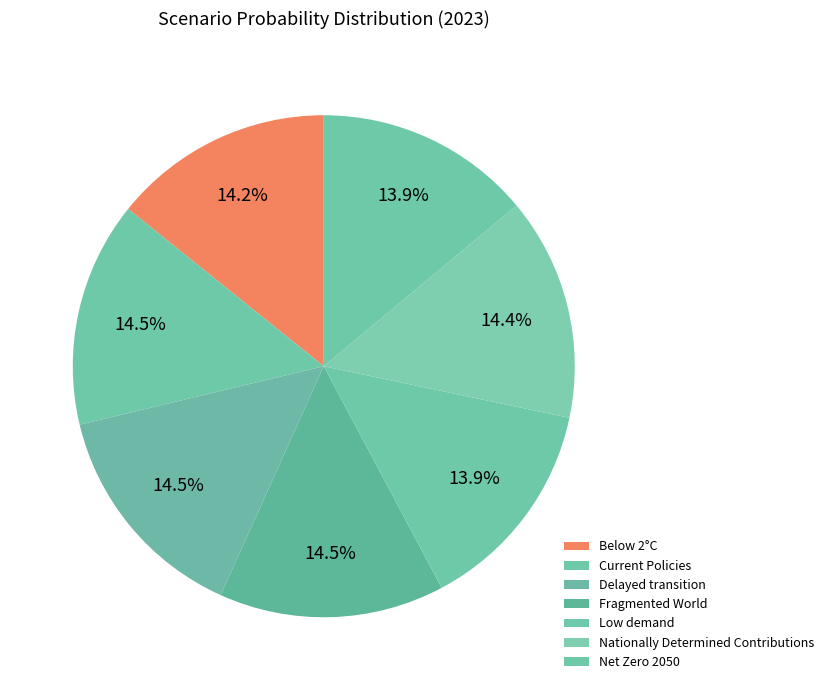

Rank the categories by value from lowest to highest.

Low demand, Net Zero 2050, Below 2°C, Nationally Determined Contributions, Current Policies, Delayed transition, Fragmented World